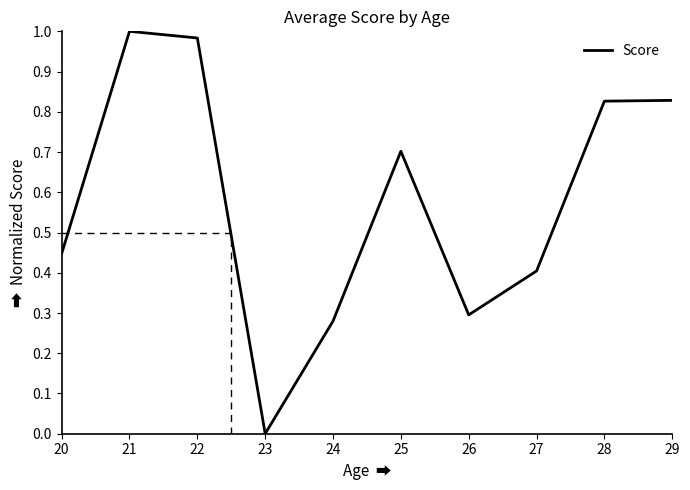

Between 27 and 22, which is larger?

22